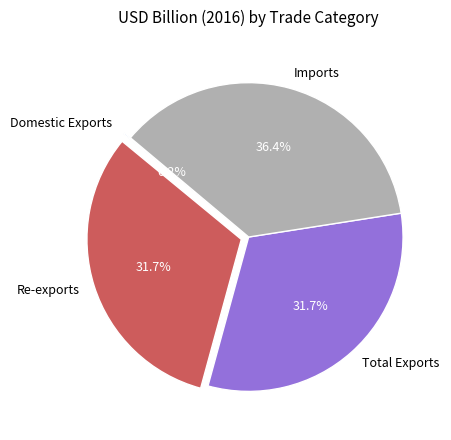

Does any single category account for the majority?

No